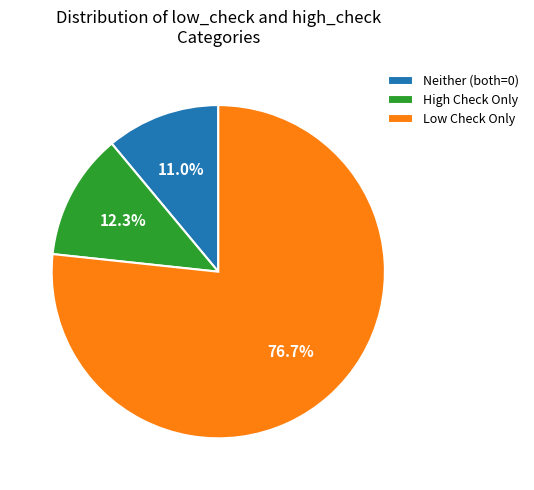

To the nearest percent, what is the difference between the largest and smallest slice percentages?

66%